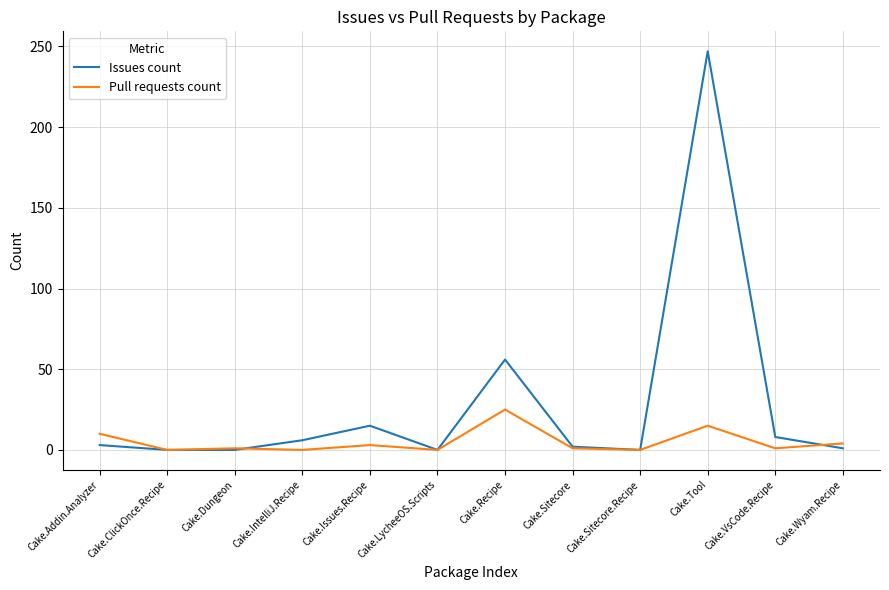

What is the difference between the maximum and minimum values in the Issues count series?

247